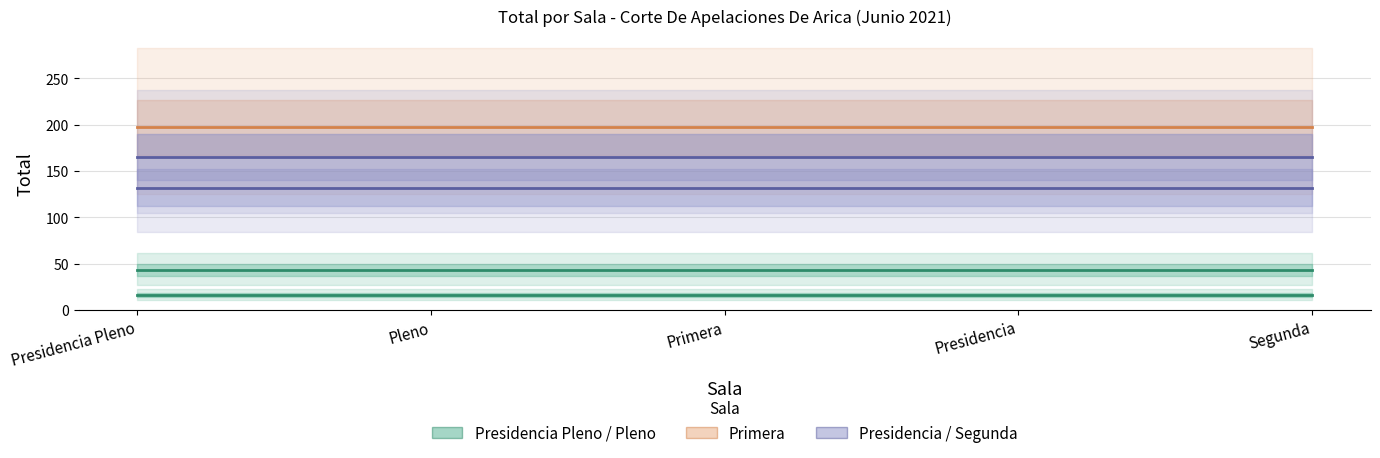

Rank the categories by Presidencia Pleno value from highest to lowest.

Presidencia Pleno, Pleno, Primera, Presidencia, Segunda